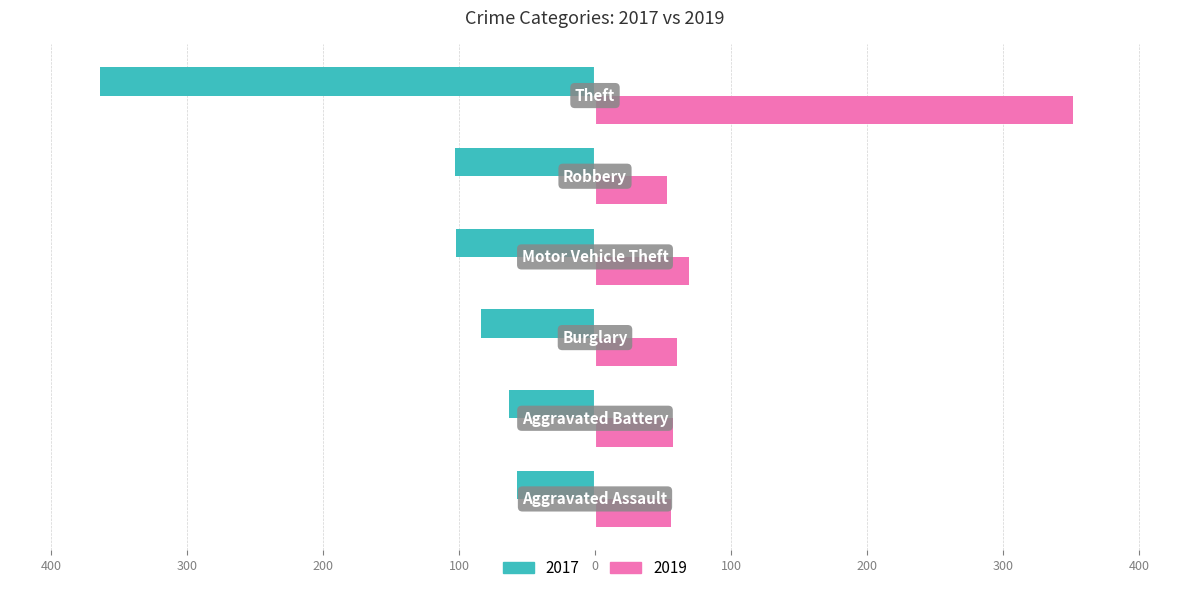

What is the difference between the maximum and minimum values in the 2019 series?

298